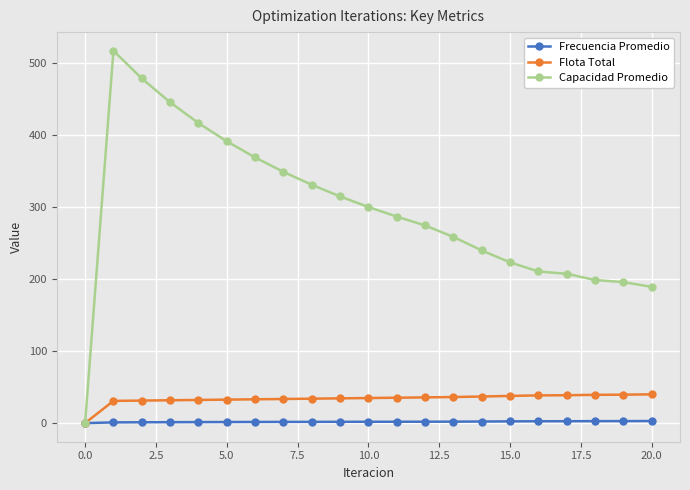

What is the difference between the maximum and minimum values in the Capacidad Promedio series?

516.5